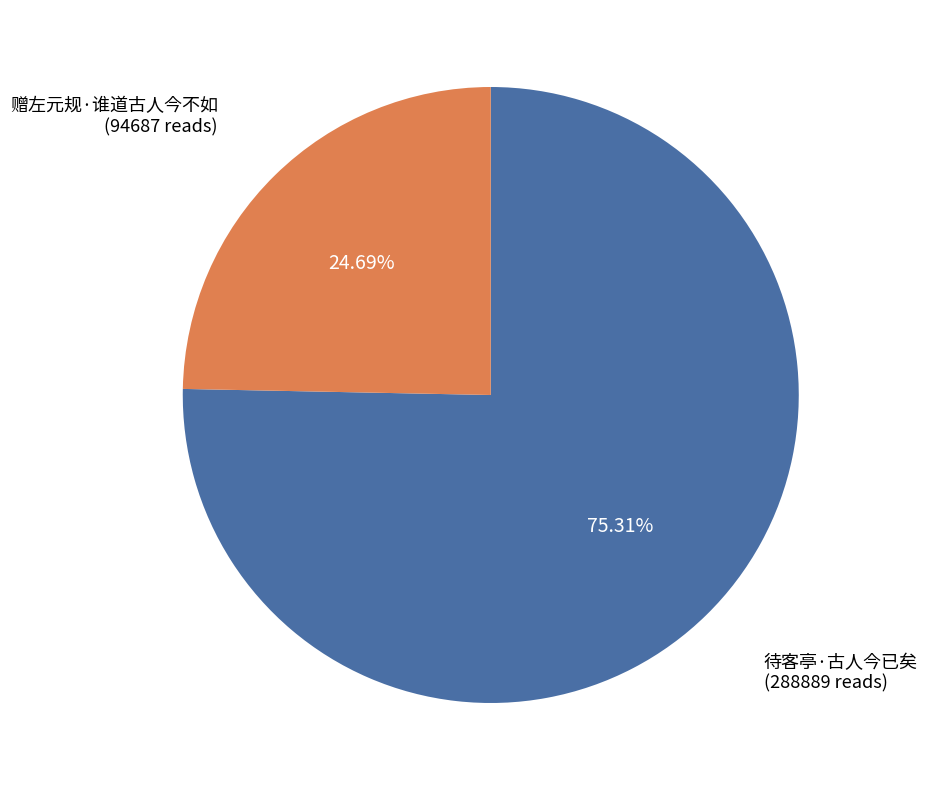

Rank the categories by value from lowest to highest.

赠左元规·谁道古人今不如, 待客亭·古人今已矣